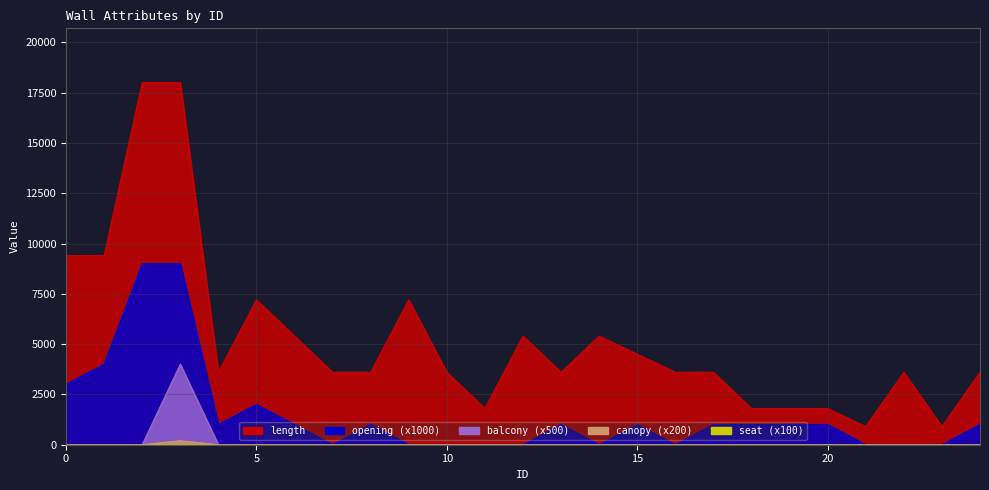

Does the chart display data point markers on the line(s)?

No